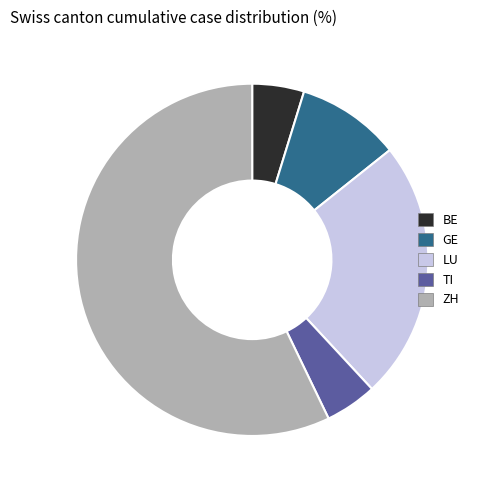

Is it true that BE is 13% of the pie?

False